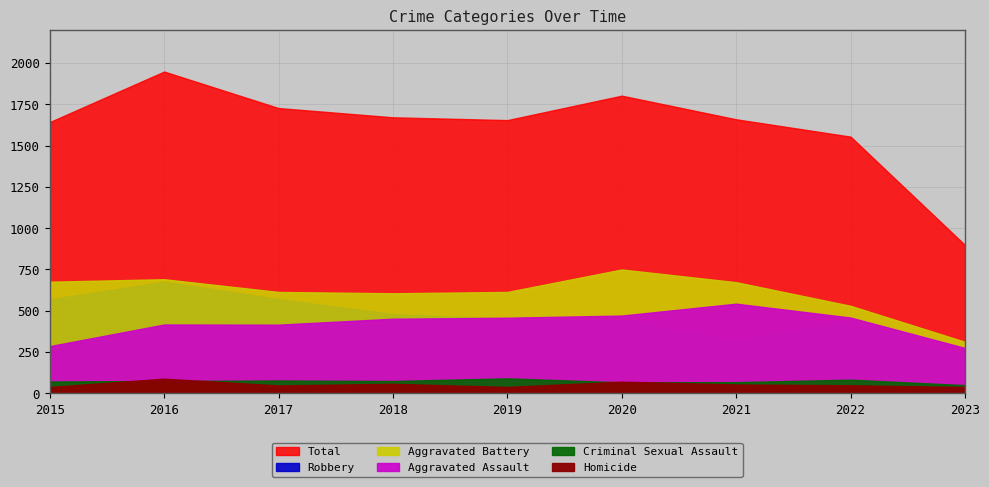

What is the value of the Total point at the 2nd from the left?

1948